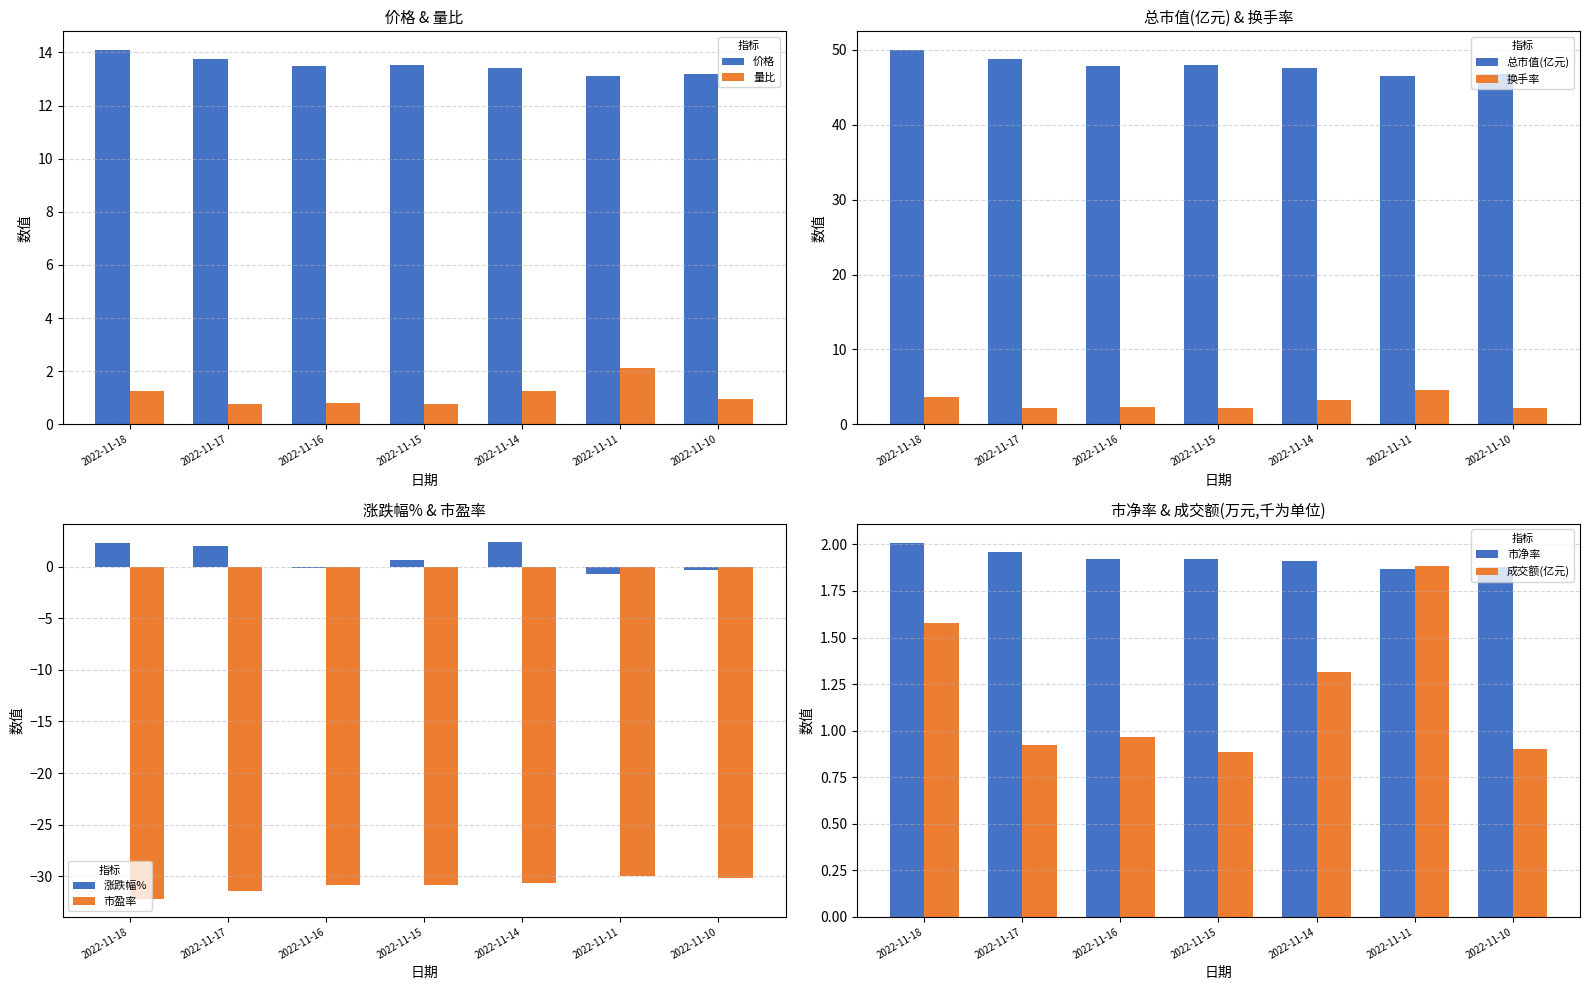

What is the difference between the second highest and second lowest values in the 价格 series?

0.6